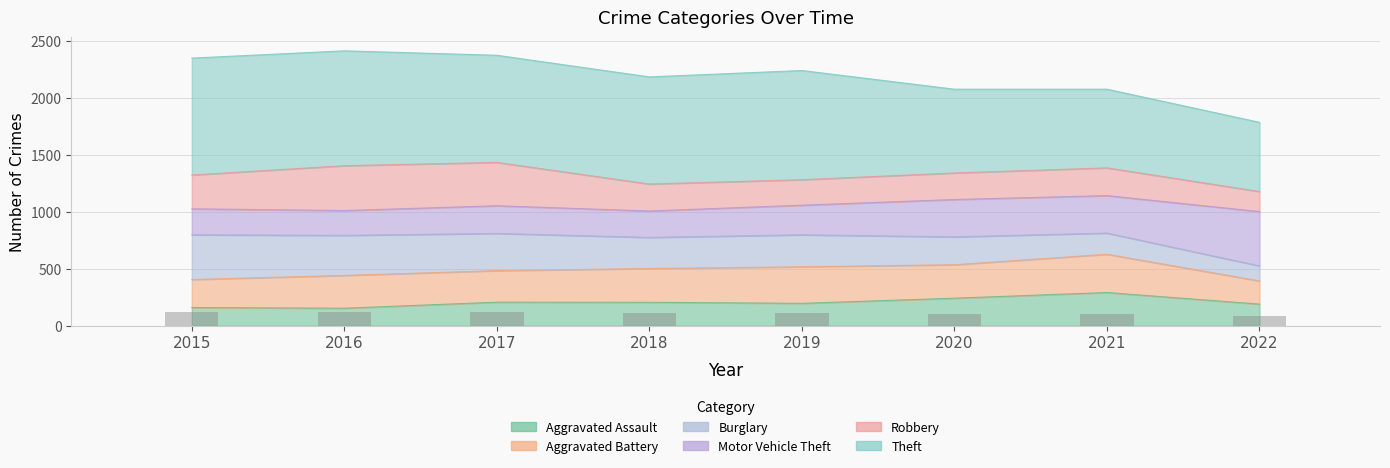

At which category does the chart reach its peak across all series?

2016